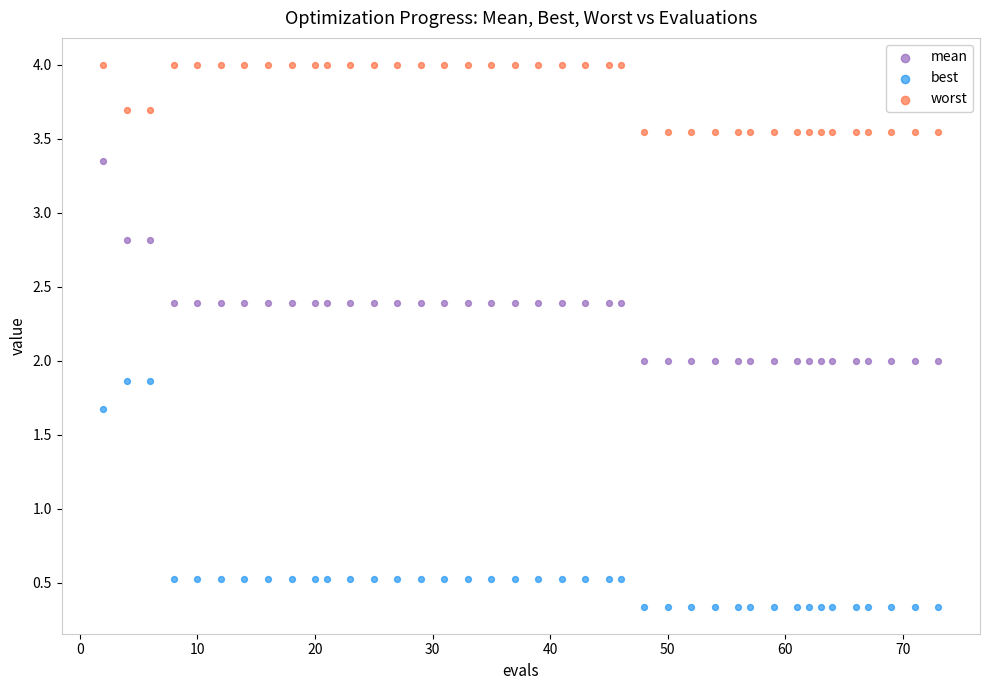

Which series contains the lowest Y value?

best